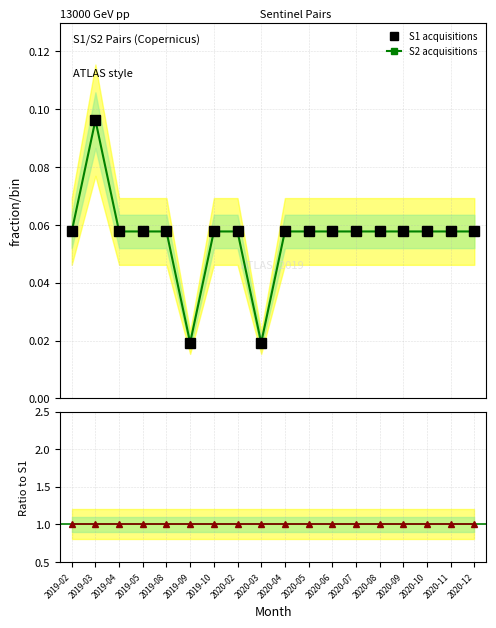

Rank the series at 2020-12 from lowest to highest value.

S1 acquisitions, S2 acquisitions, S2/S1 ratio